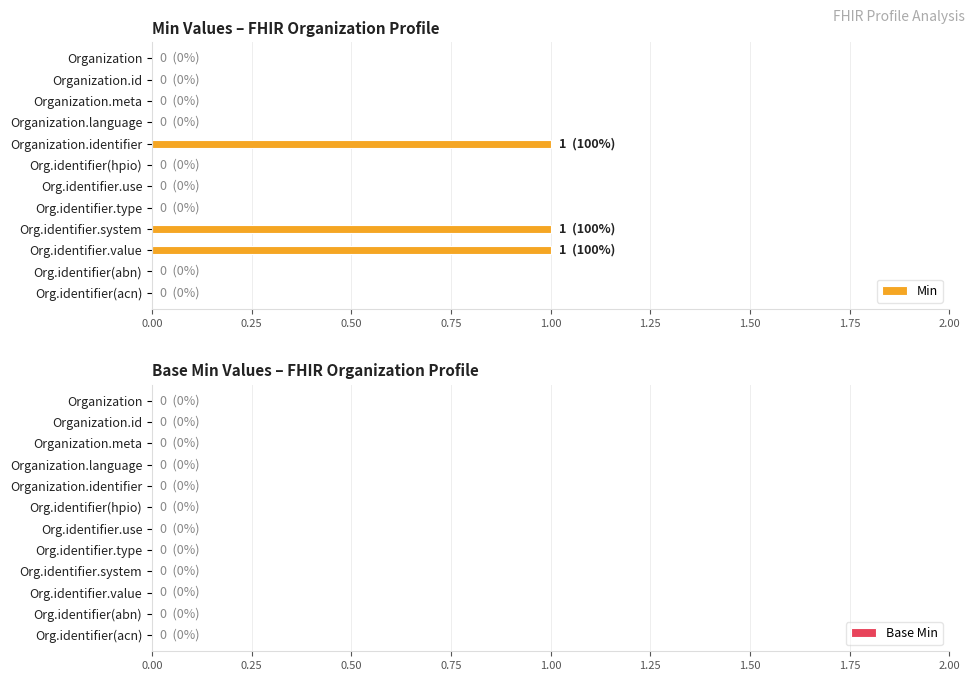

Is it true that the value at Org.identifier.system is 2?

False